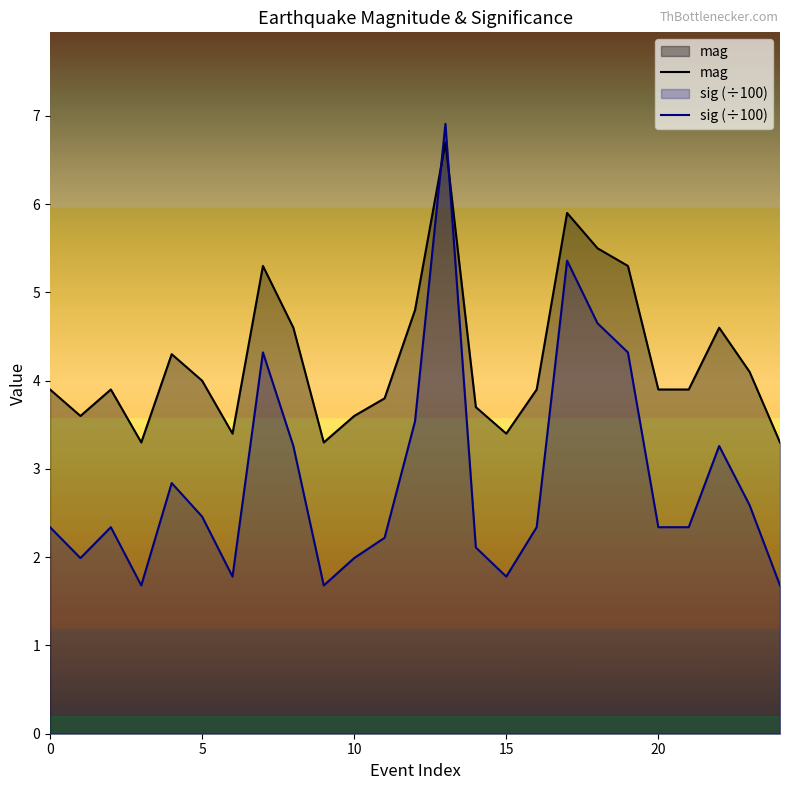

The value of sig at 7 is 4.3. True or false?

True